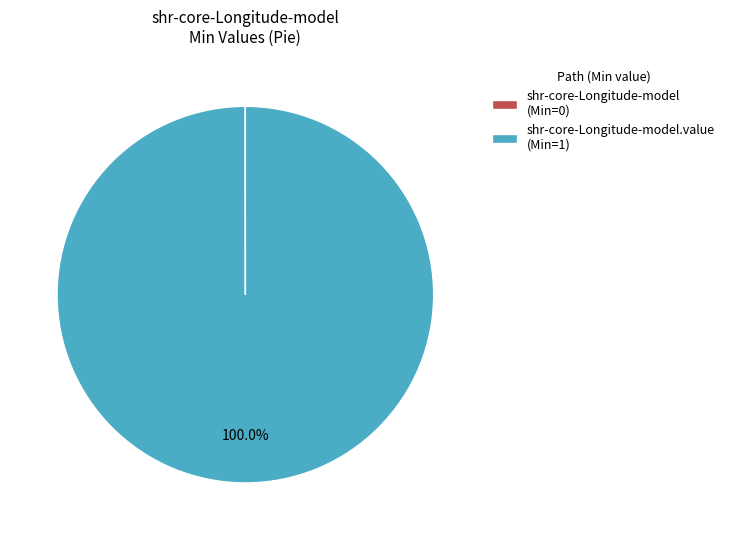

Is there any slice that represents more than half of the pie?

Yes